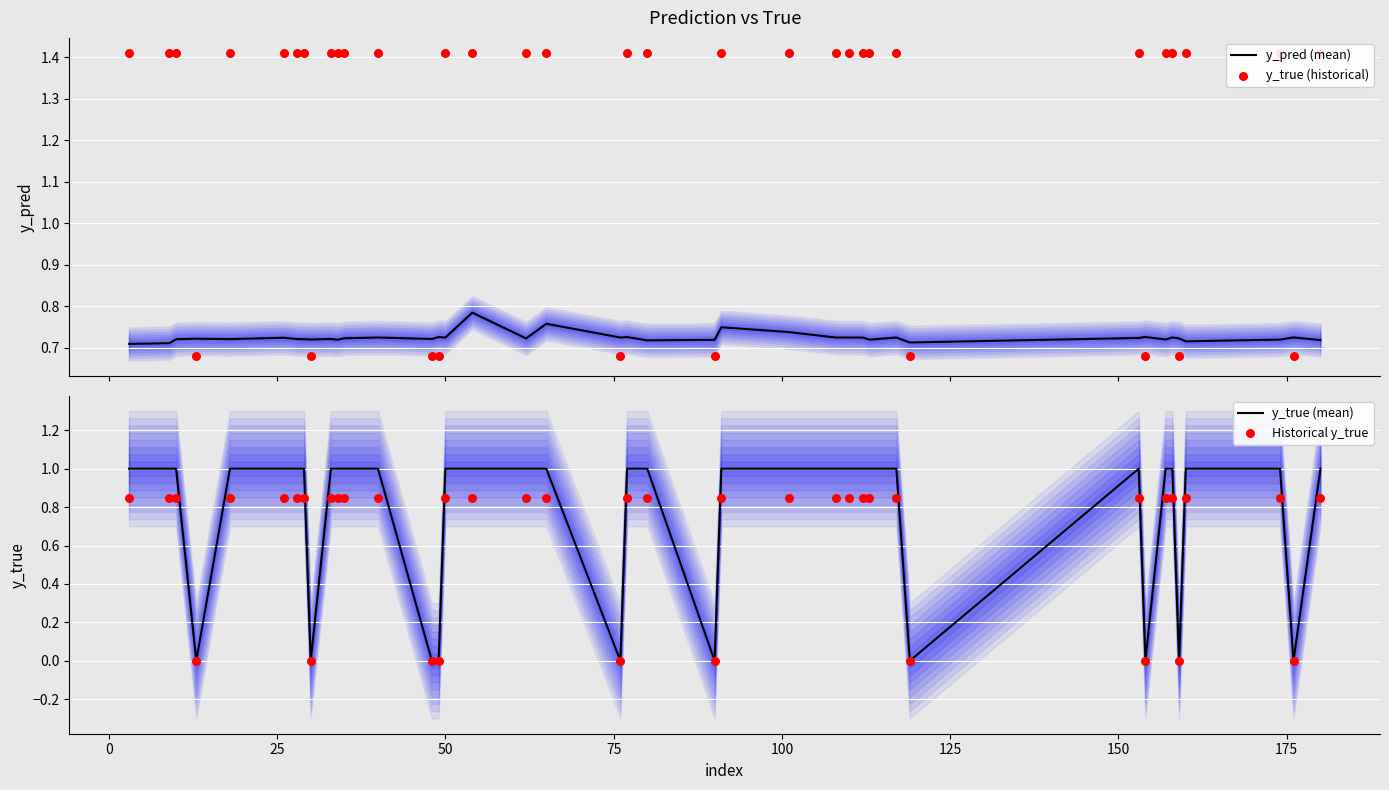

What are all the series names shown in the legend?

y_pred (mean), y_true (historical), y_true (mean), Historical y_true